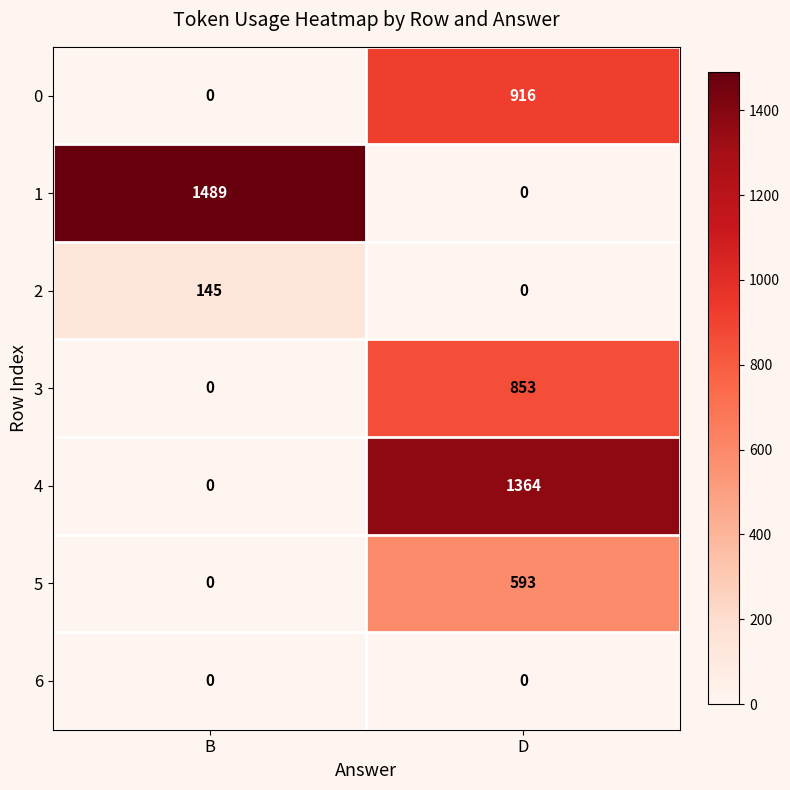

At which label does 3 reach its peak?

D